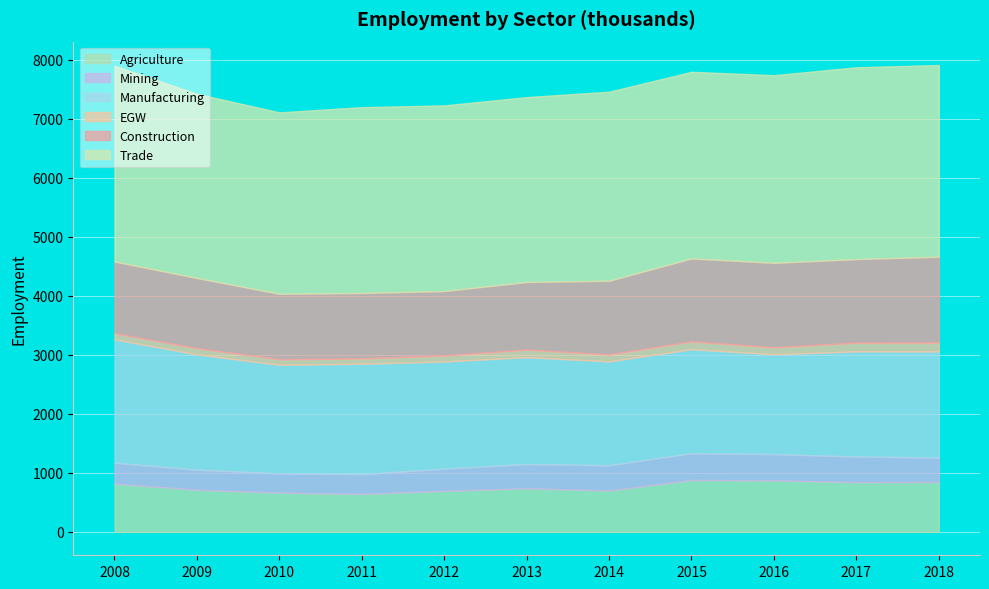

What is the minimum value for Agriculture?

644.2